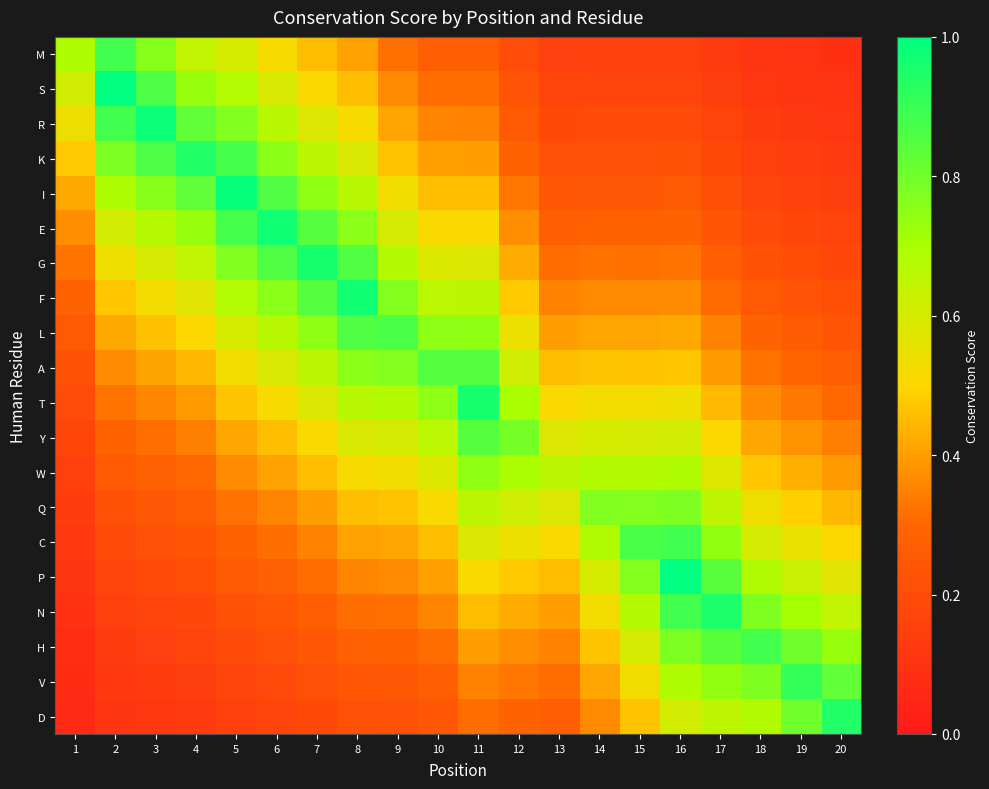

What is the greatest value displayed?

1.0